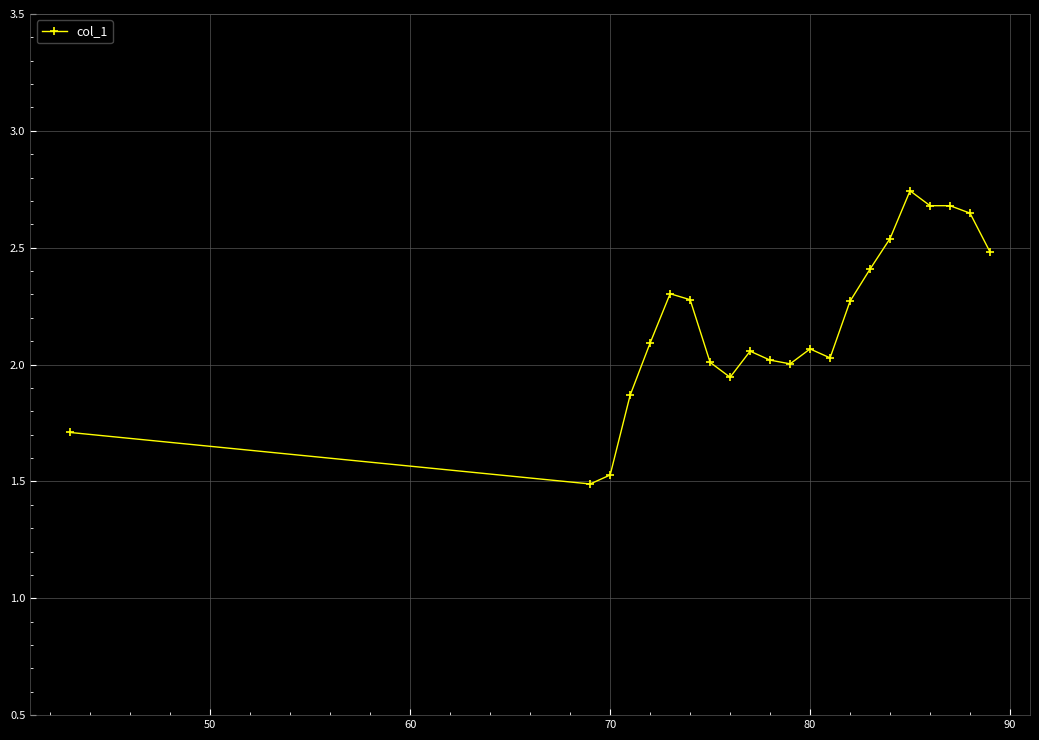

What is the difference between the maximum and second lowest values?

1.2